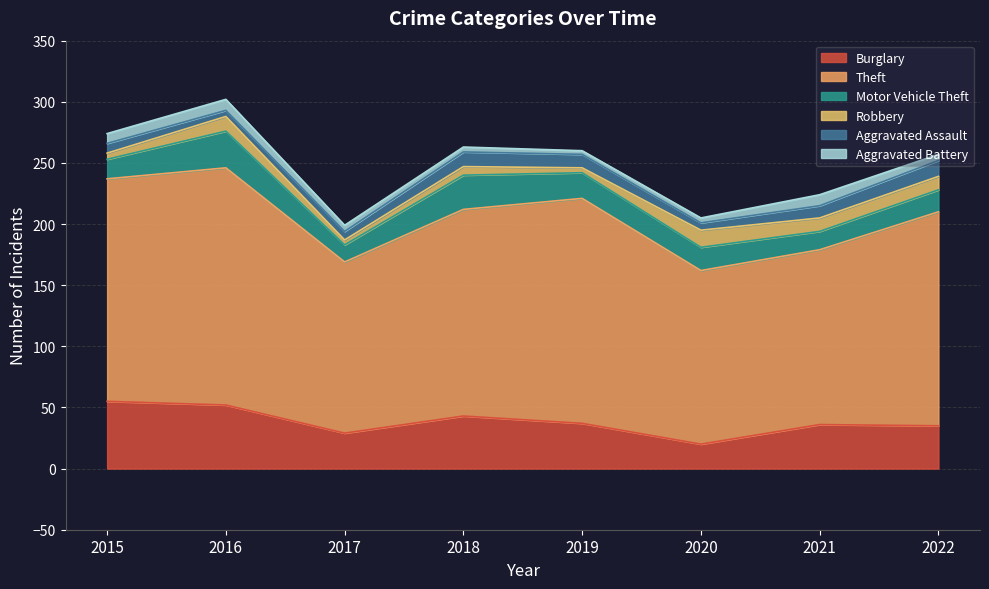

Reading right to left, extract all data points from this chart.

Burglary: 2022=35	2021=36	2020=20	2019=37	2018=43	2017=29	2016=52	2015=55
Theft: 2022=175	2021=143	2020=142	2019=184	2018=169	2017=140	2016=194	2015=182
Motor Vehicle Theft: 2022=18	2021=15	2020=19	2019=21	2018=28	2017=14	2016=30	2015=16
Robbery: 2022=11	2021=11	2020=14	2019=4	2018=7	2017=4	2016=12	2015=5
Aggravated Assault: 2022=13	2021=10	2020=6	2019=11	2018=12	2017=7	2016=5	2015=8
Aggravated Battery: 2022=5	2021=9	2020=4	2019=3	2018=4	2017=5	2016=9	2015=8